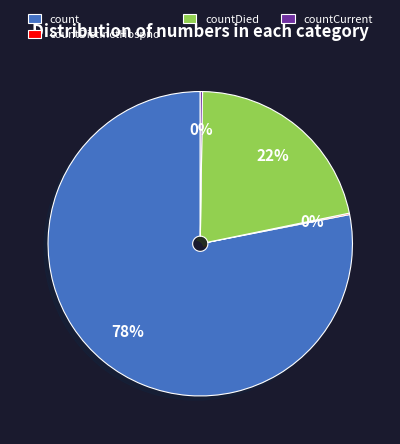

What is the largest slice in the pie chart?

count